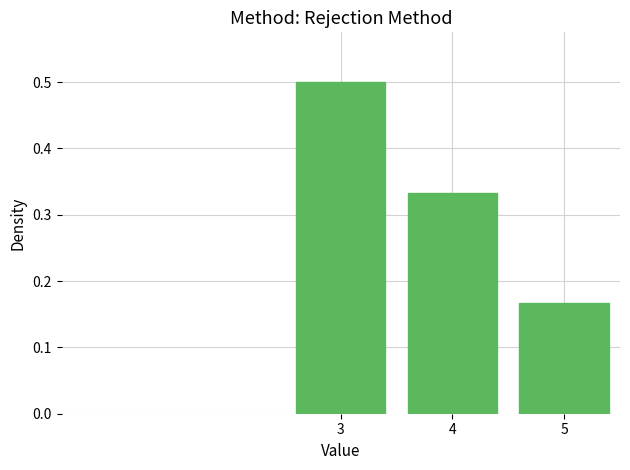

How many values are between 0 and 1?

3